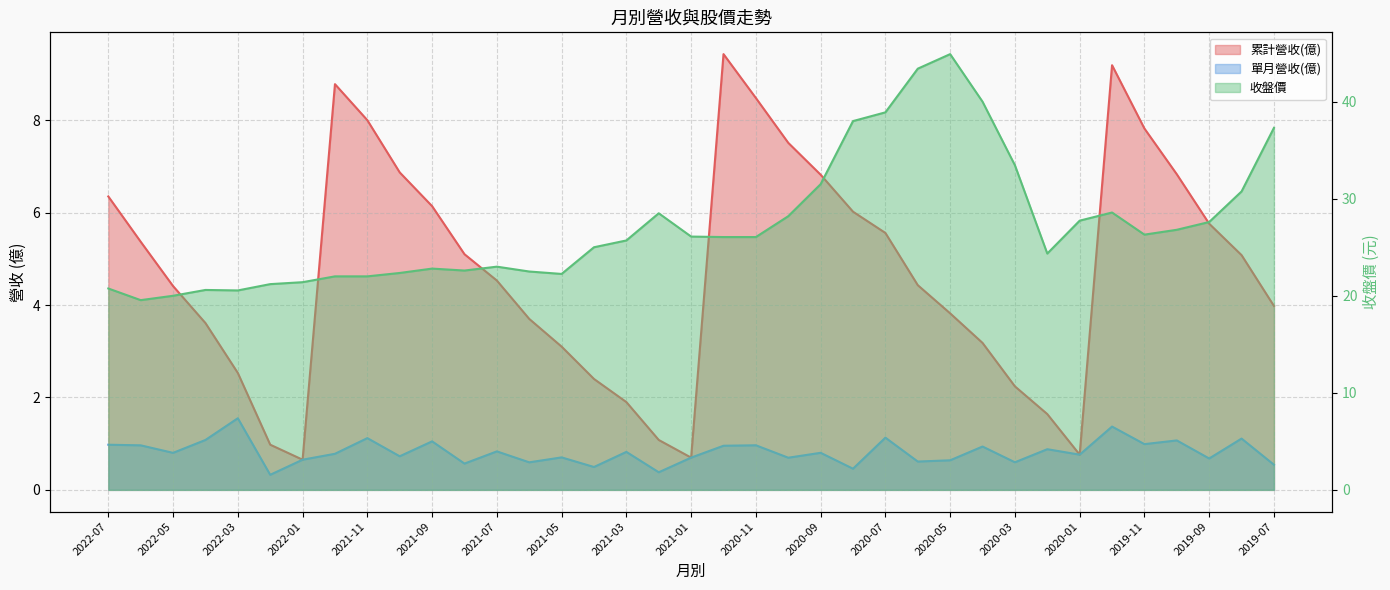

What is the lowest value of the 收盤價 series?

19.6